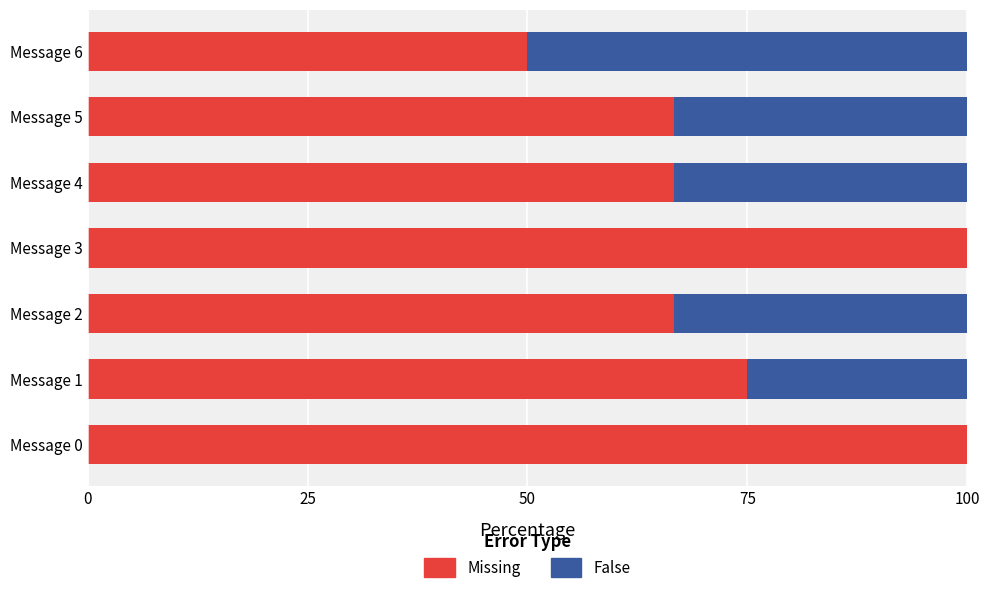

What is the maximum value for Missing?

100.0